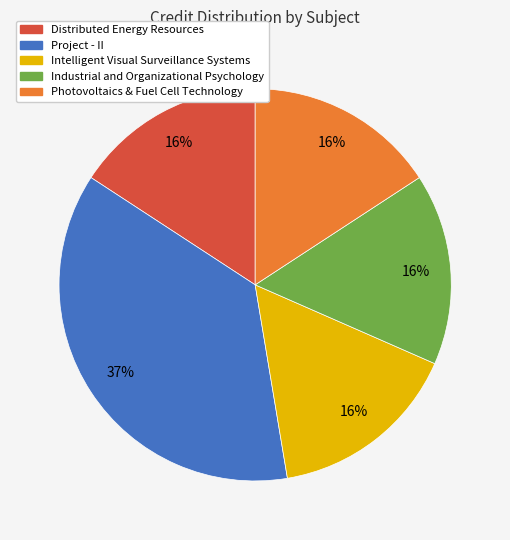

What is the largest slice in the pie chart?

Project - II